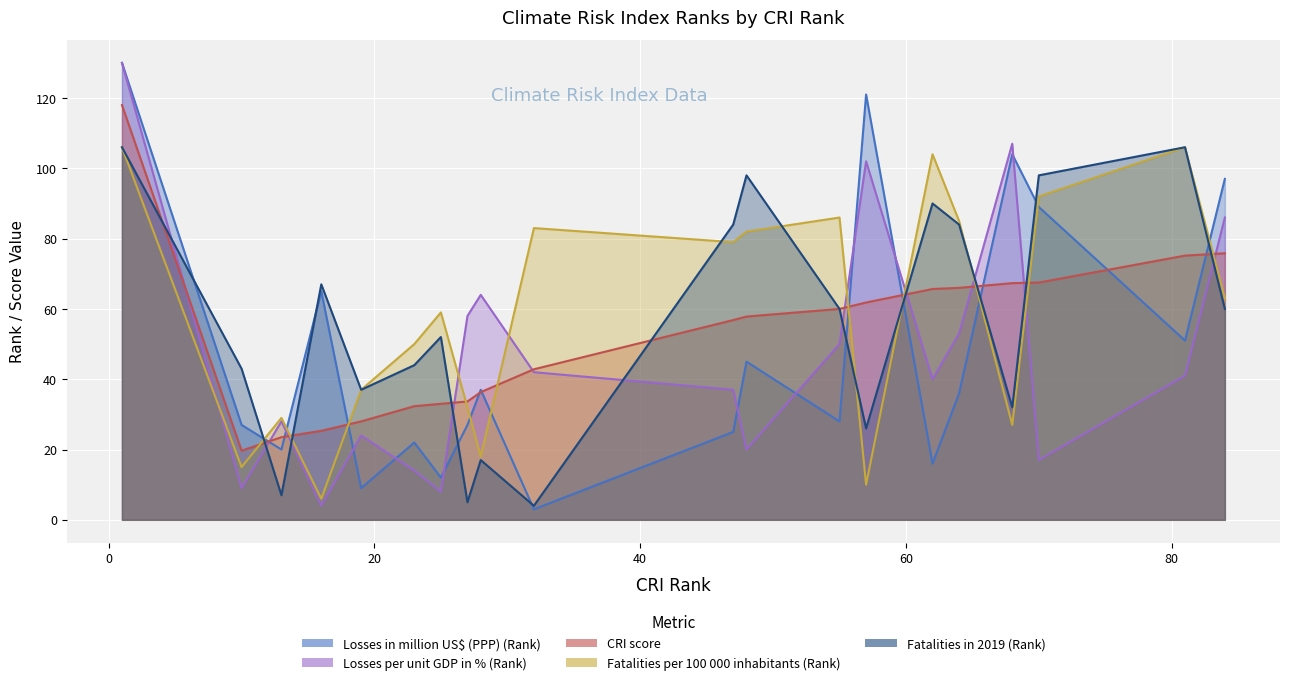

Where does the Fatalities per 100 000 inhabitants (Rank) series first go above 63?

1